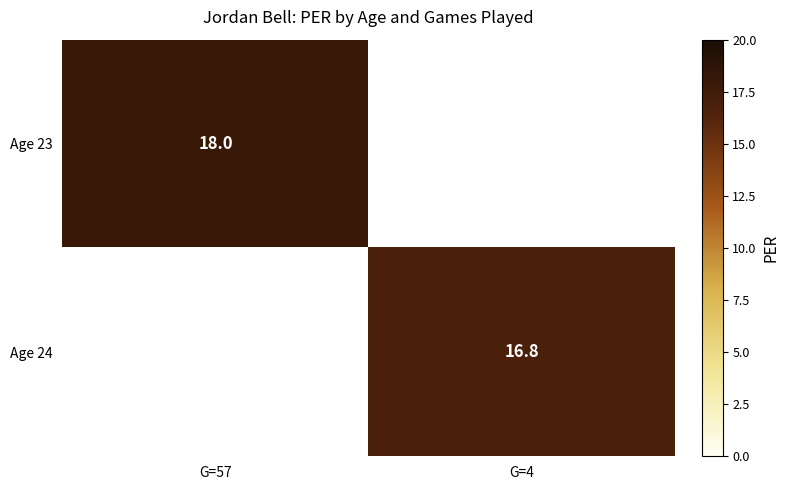

Count the number of categories in the chart.

2